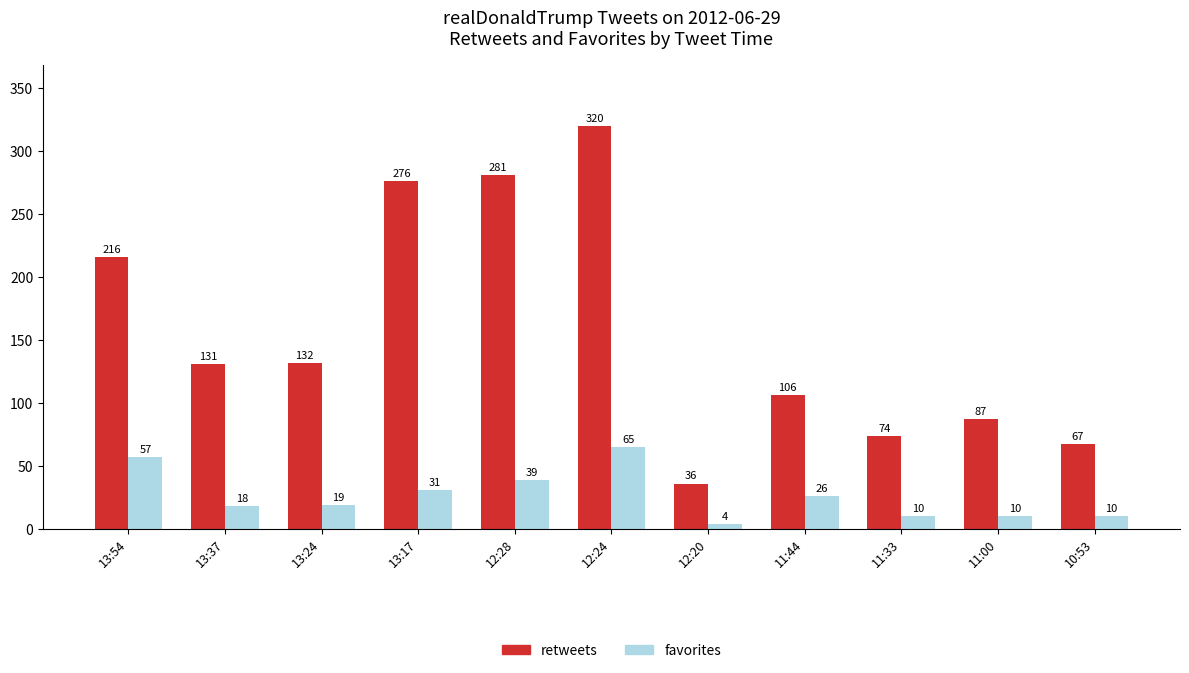

What is the difference between the second highest and minimum values in the favorites series?

53